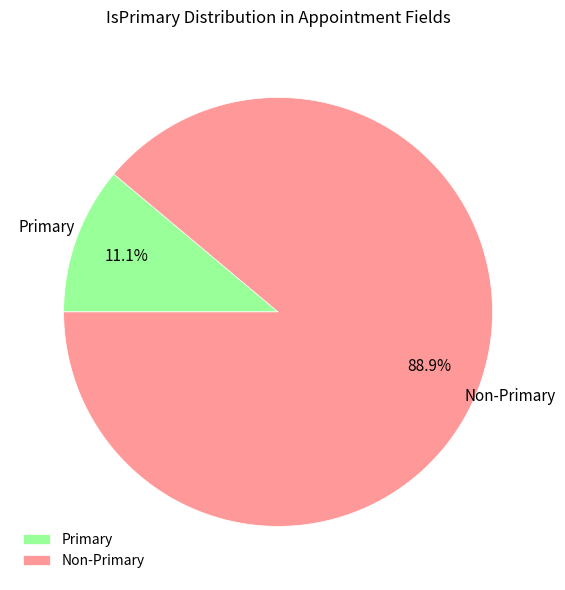

What is the majority slice?

Non-Primary